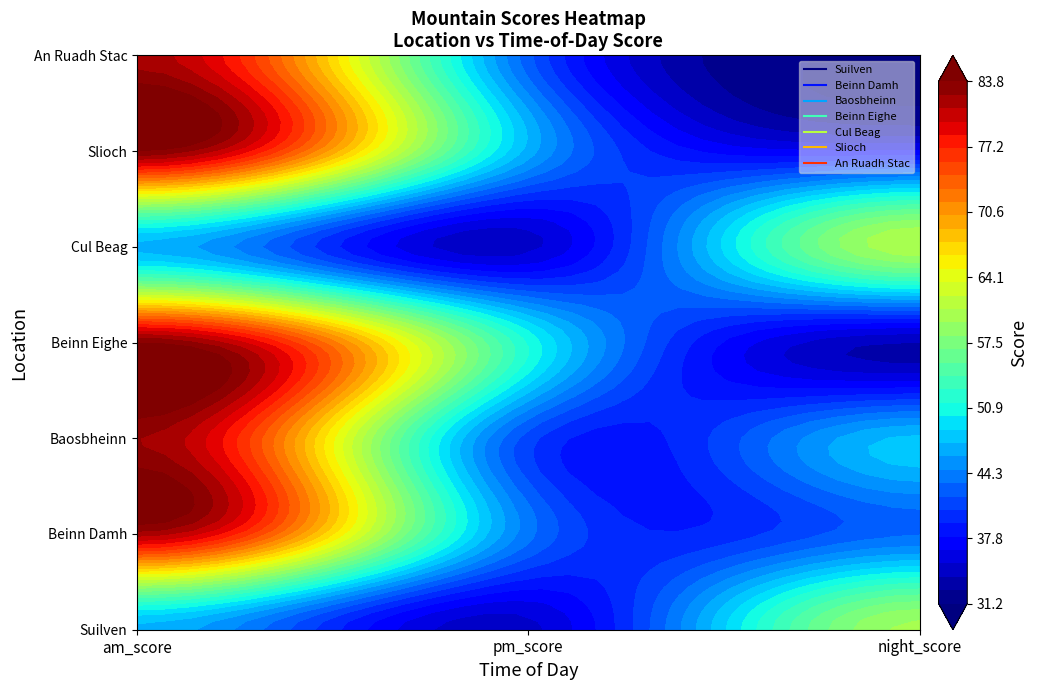

What is the average value of the Beinn Damh series?

56.3